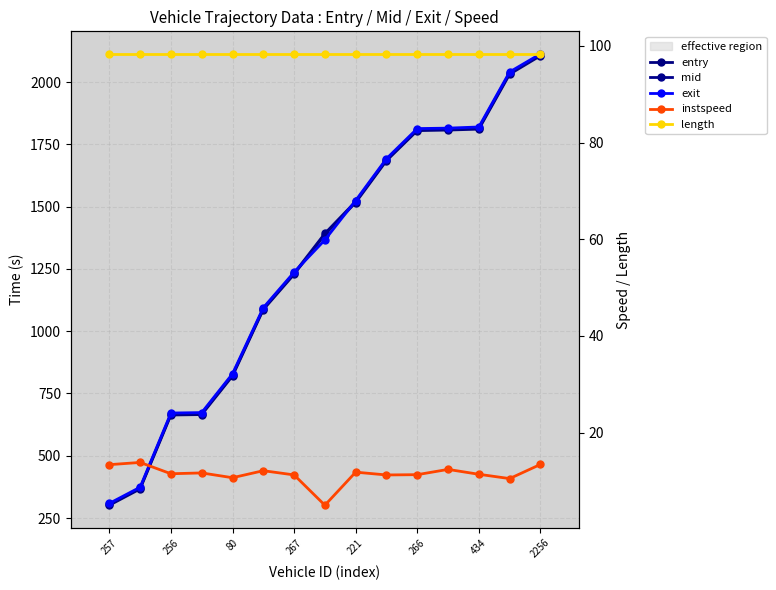

What are all the series names shown in the legend?

entry, mid, exit, instspeed, length